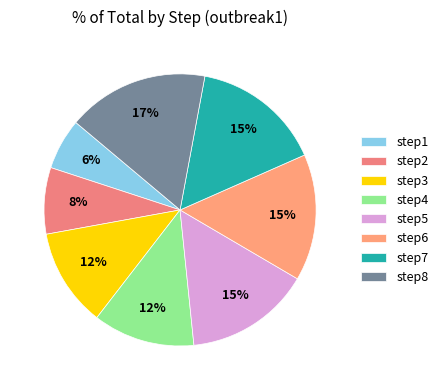

How many slices are in this pie chart?

8